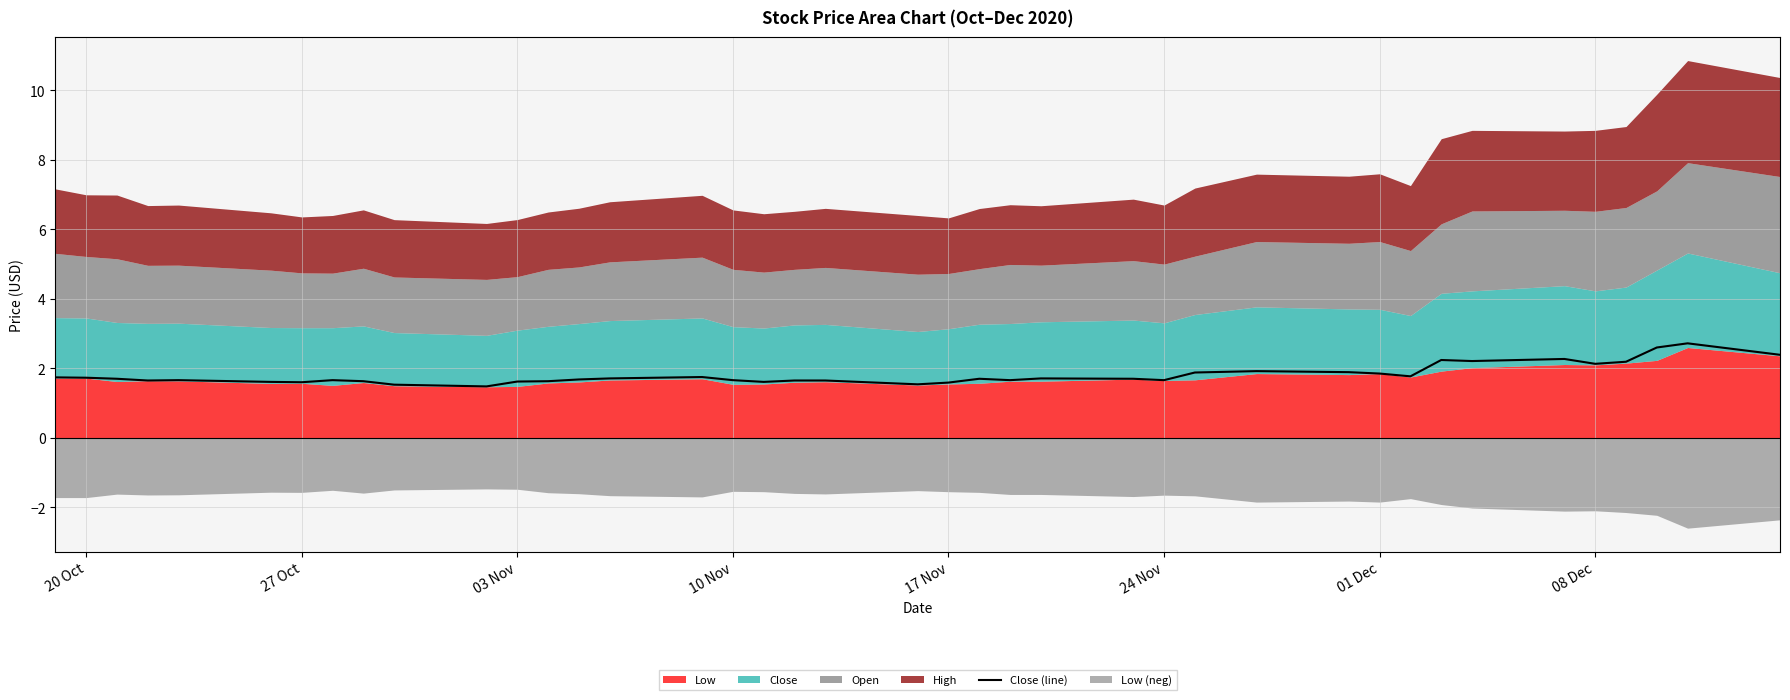

What is the lowest value of the Close (line) series?

1.5